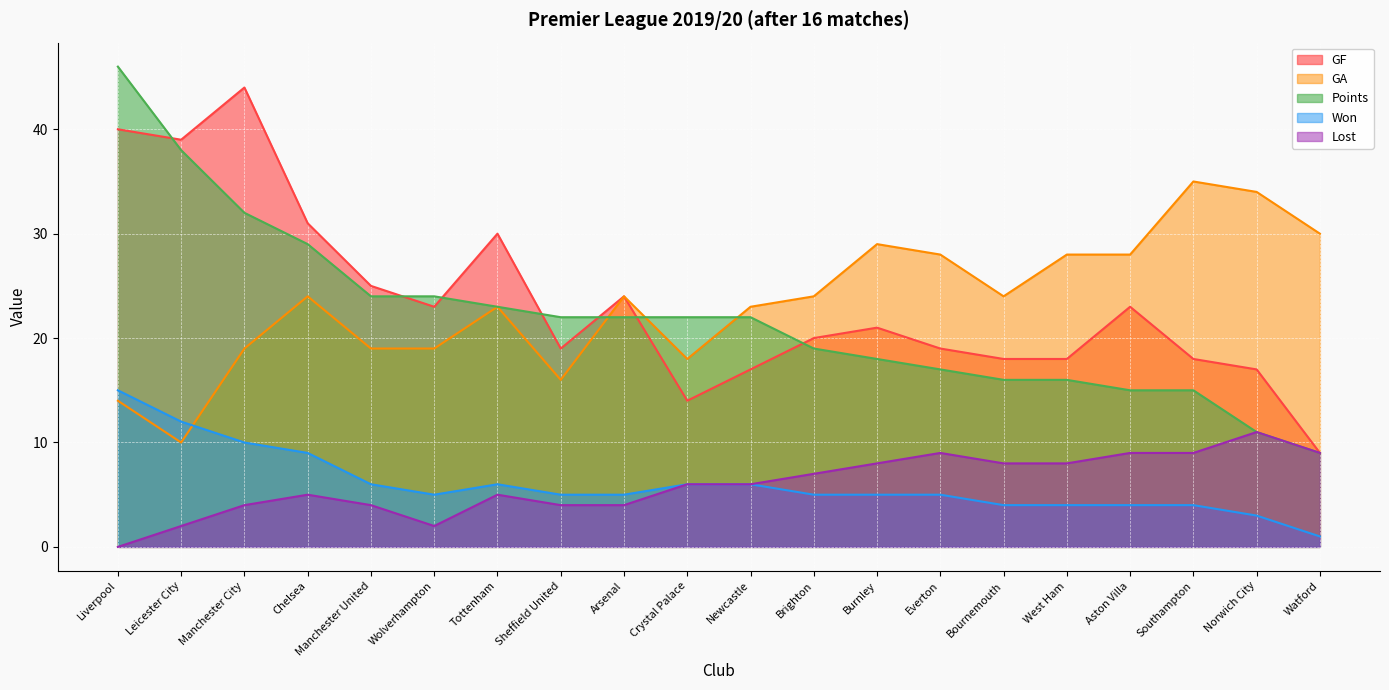

Which series has the largest total across all categories?

GF